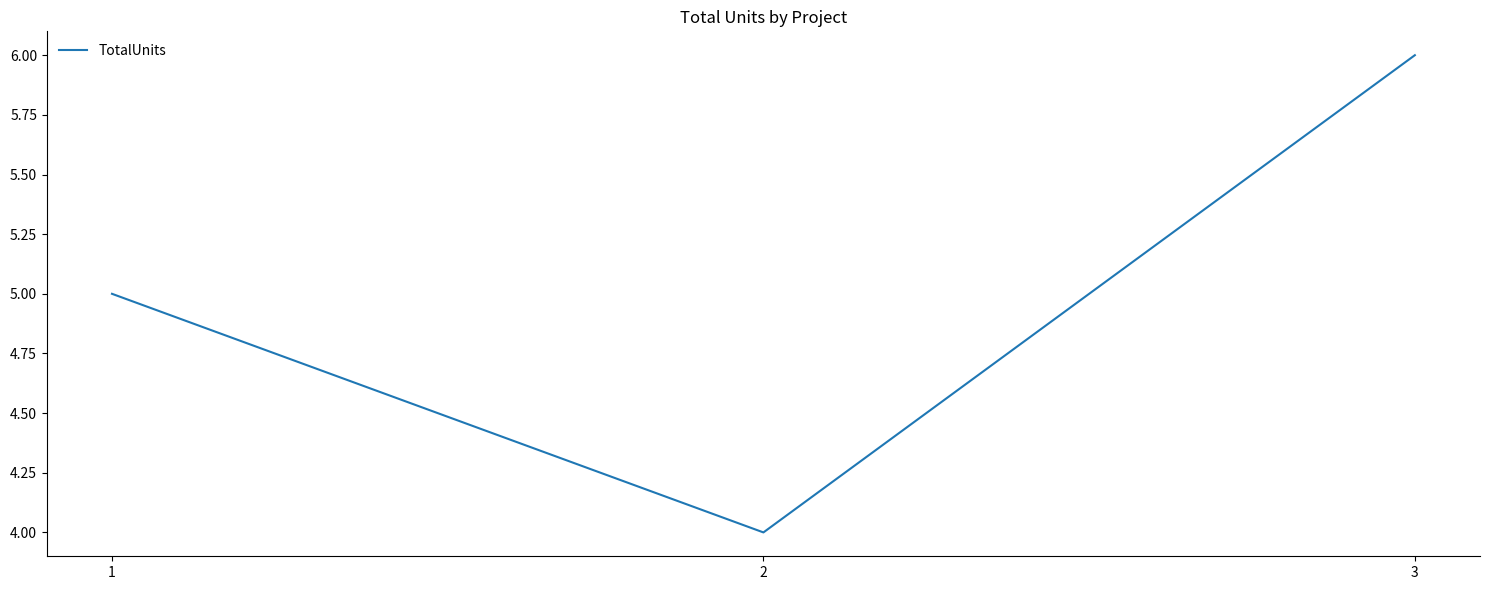

List the labels in order of value, smallest first.

2, 1, 3